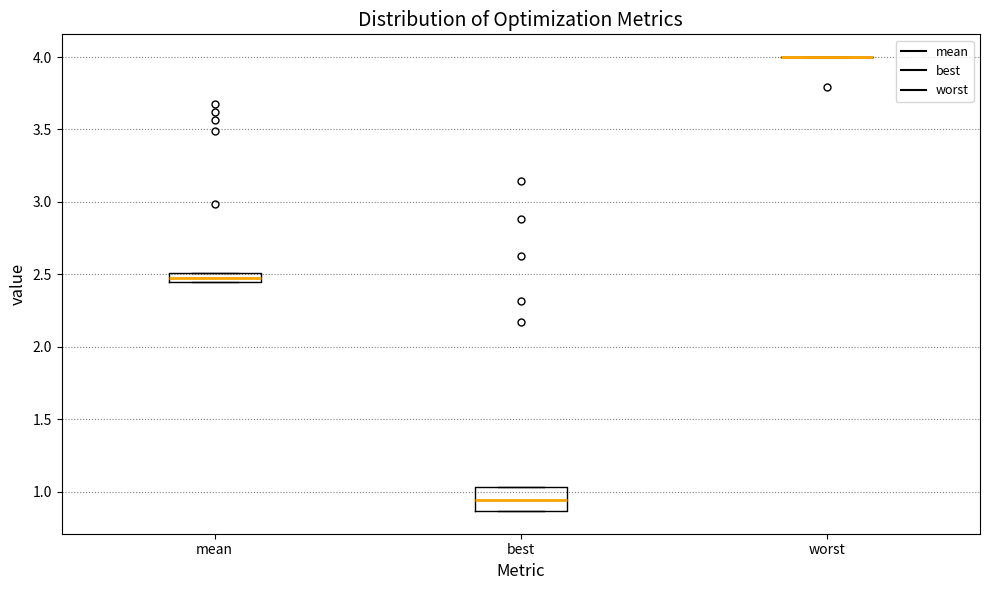

Which box is the tallest, from its lower edge to its upper edge?

best